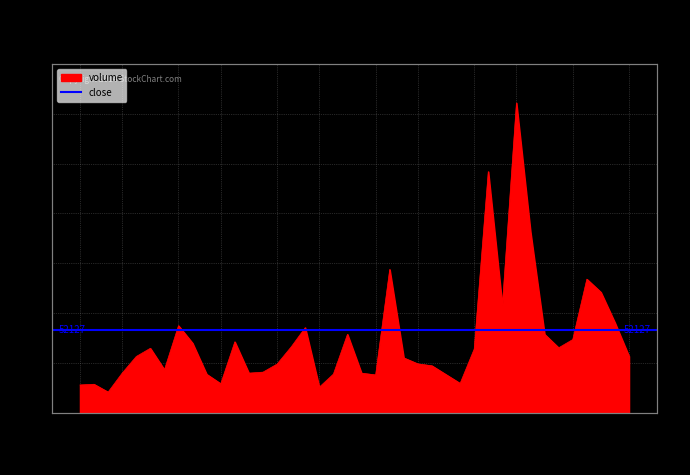

What is the approximate value at 2014-08-22, to the nearest 10?

90370